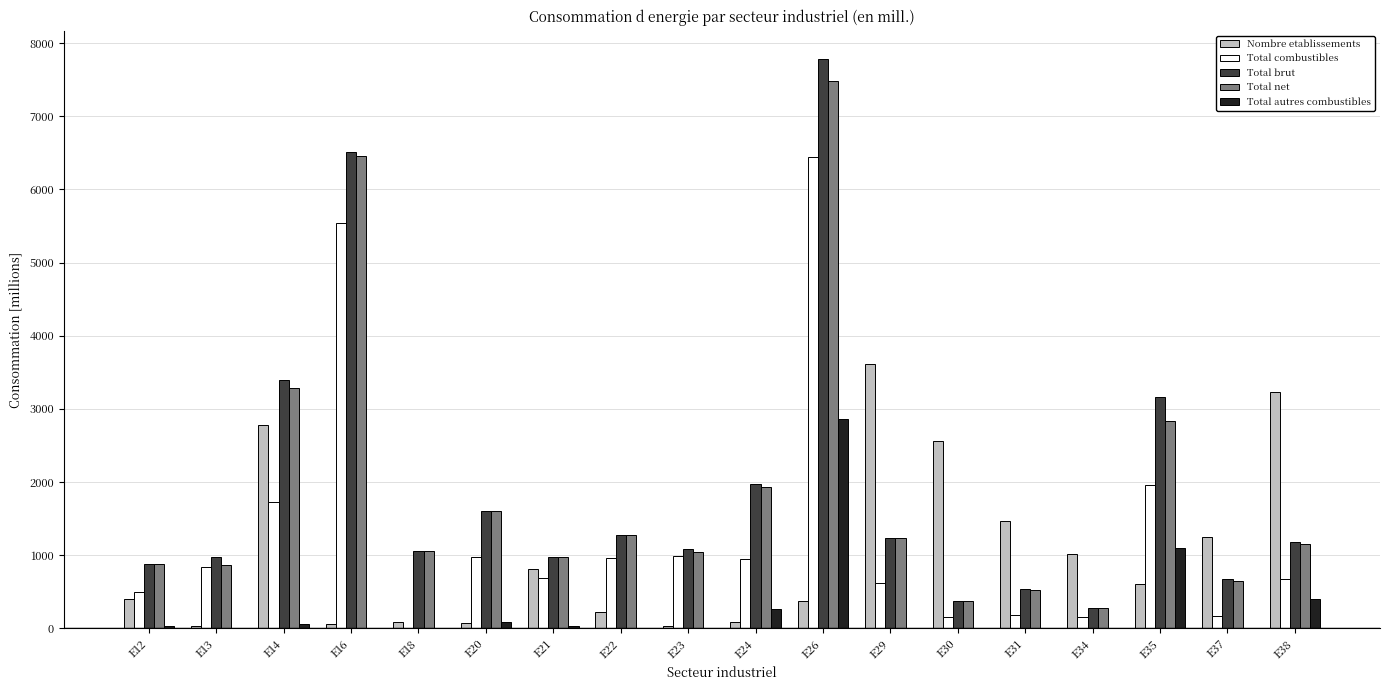

What is the sum of all Total net values?

33930